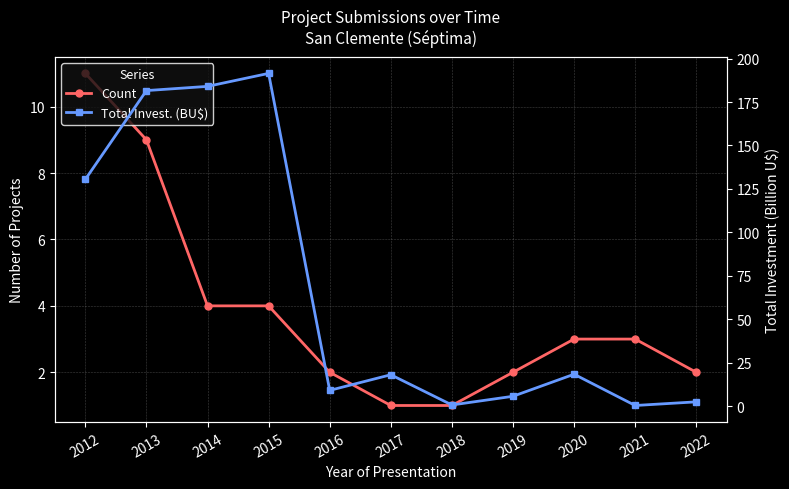

How many intersections are there between Count and Total Invest. (BU$)?

4